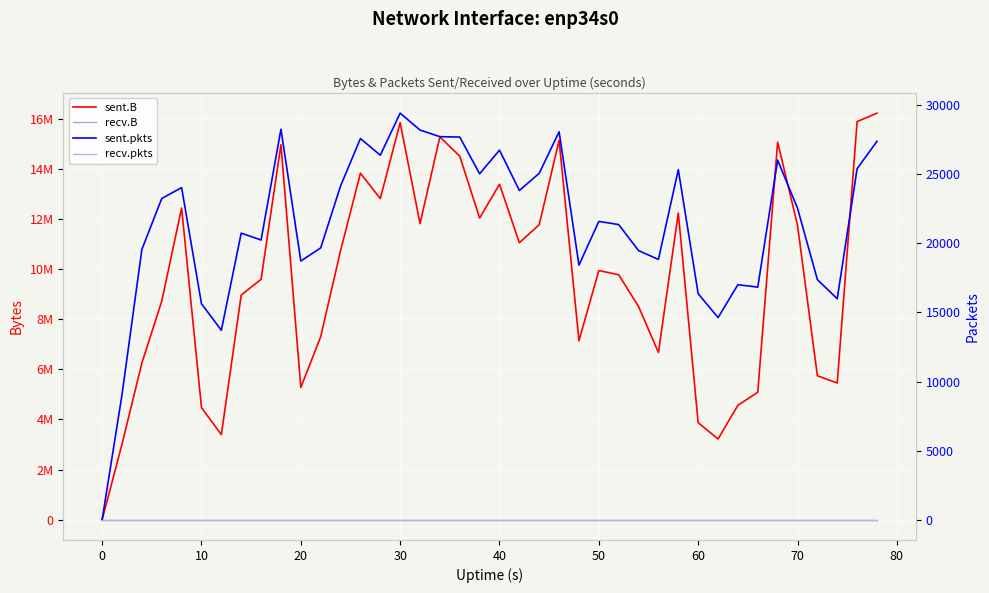

True or false: sent.B and recv.B cross at least once.

False